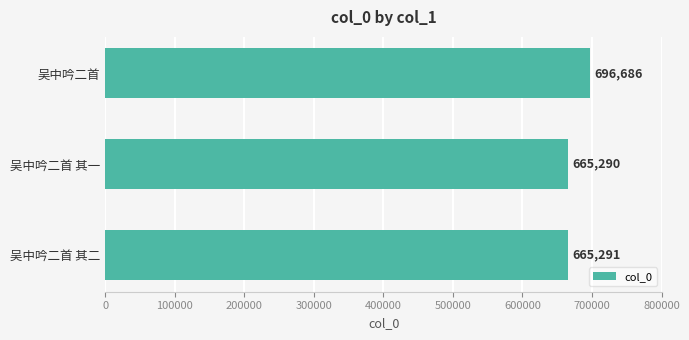

Reading bottom to top, what are all the values shown in this chart?

665291	665290	696686